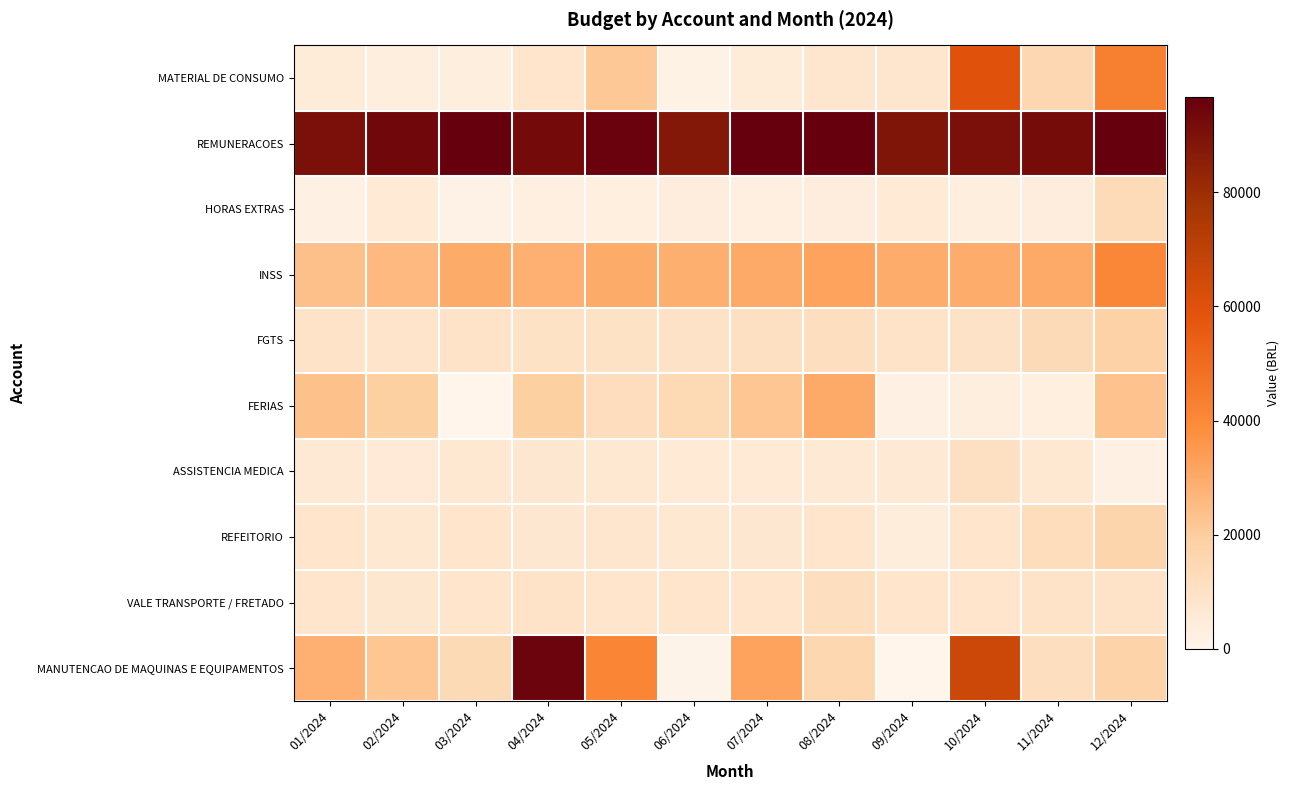

What is the maximum value shown in the chart?

114194.1